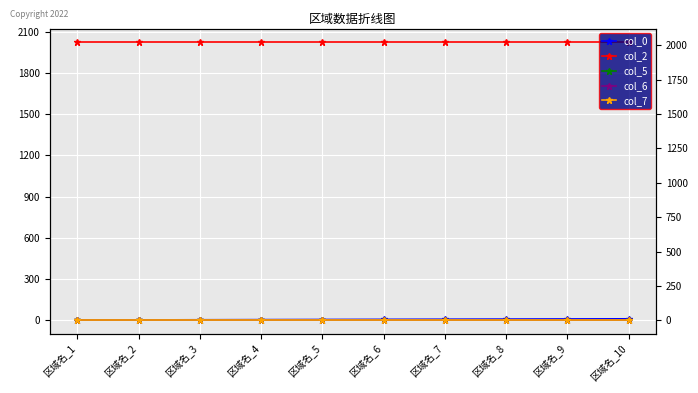

Where is col_7 nearest to the value 1?

区域名_1